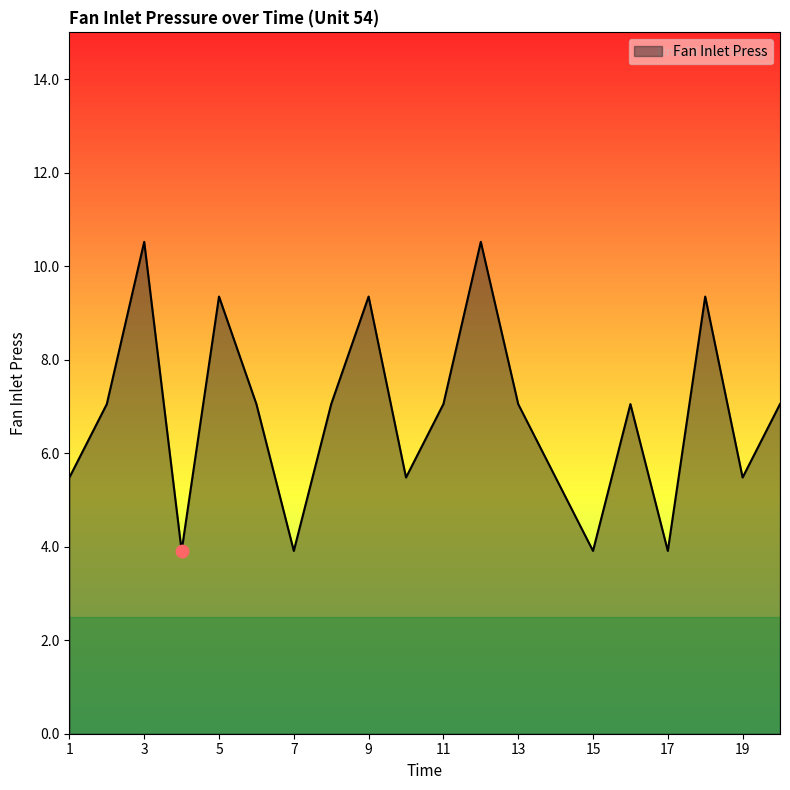

What is the difference between the maximum and minimum values?

6.6